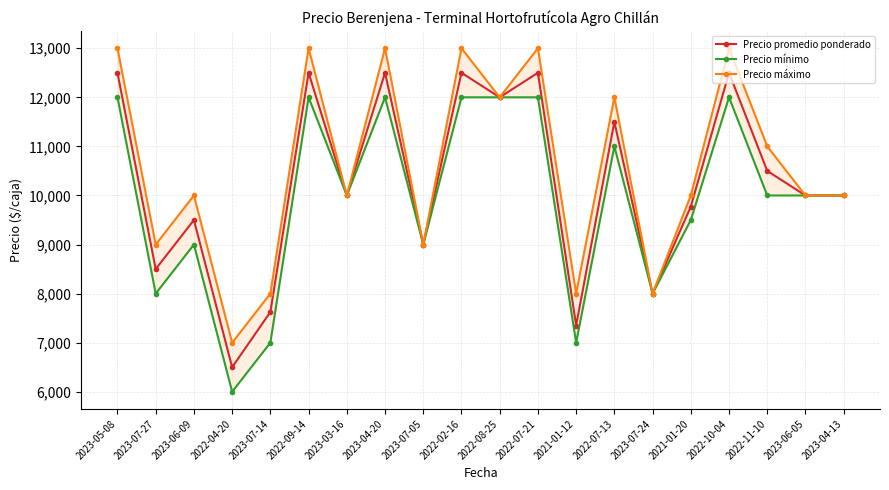

Reading left to right, what are all the values shown in this chart?

Precio promedio ponderado: 12500	8500	9500	6500	7625	12500	10000	12500	9000	12500	12000	12500	7350	11500	8000	9773	12500	10500	10000	10000
Precio mínimo: 12000	8000	9000	6000	7000	12000	10000	12000	9000	12000	12000	12000	7000	11000	8000	9500	12000	10000	10000	10000
Precio máximo: 13000	9000	10000	7000	8000	13000	10000	13000	9000	13000	12000	13000	8000	12000	8000	10000	13000	11000	10000	10000